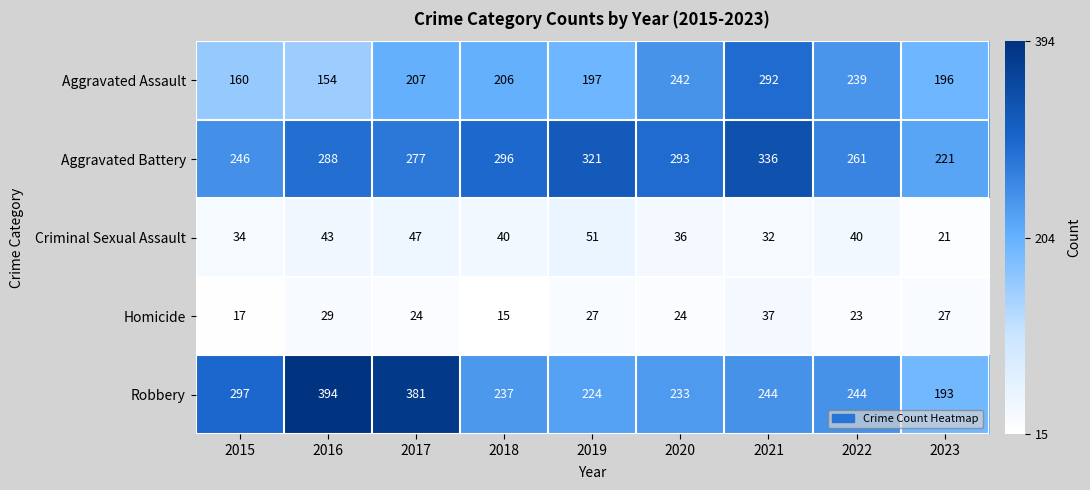

What is the smallest value displayed?

15